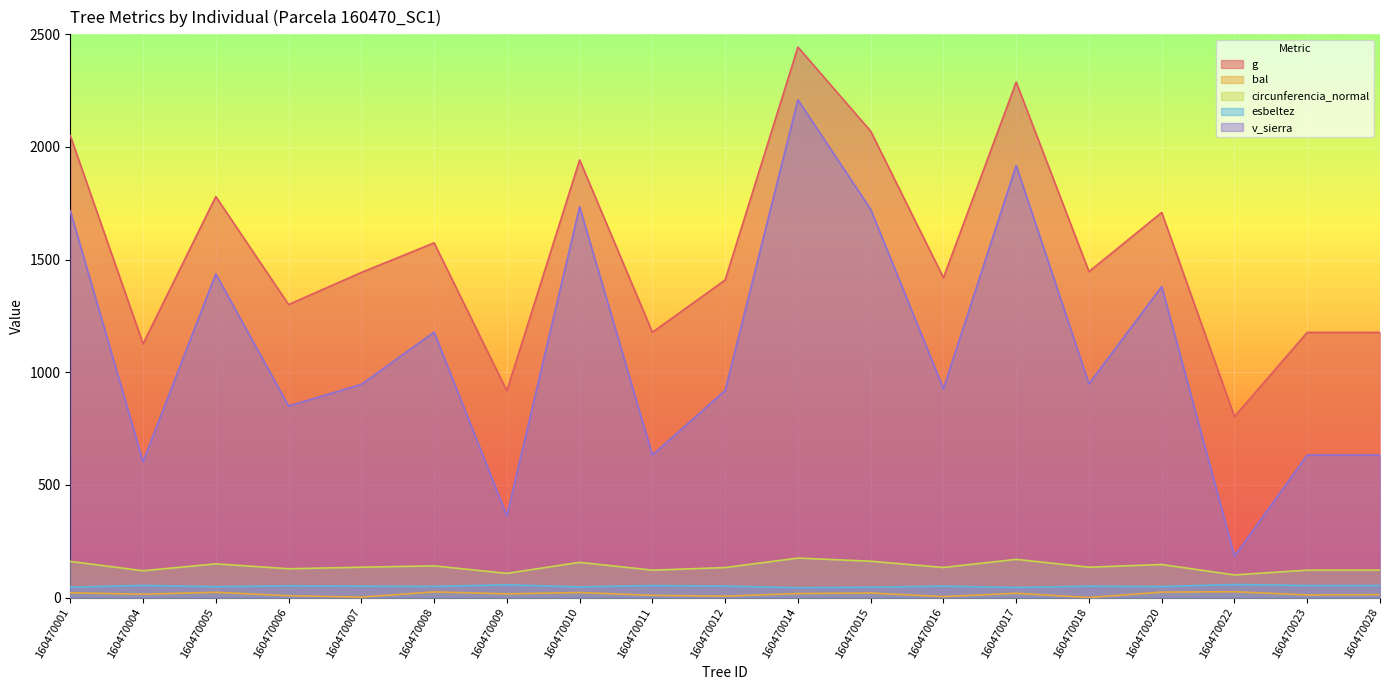

At which label is circunferencia_normal closest to 137?

160470018